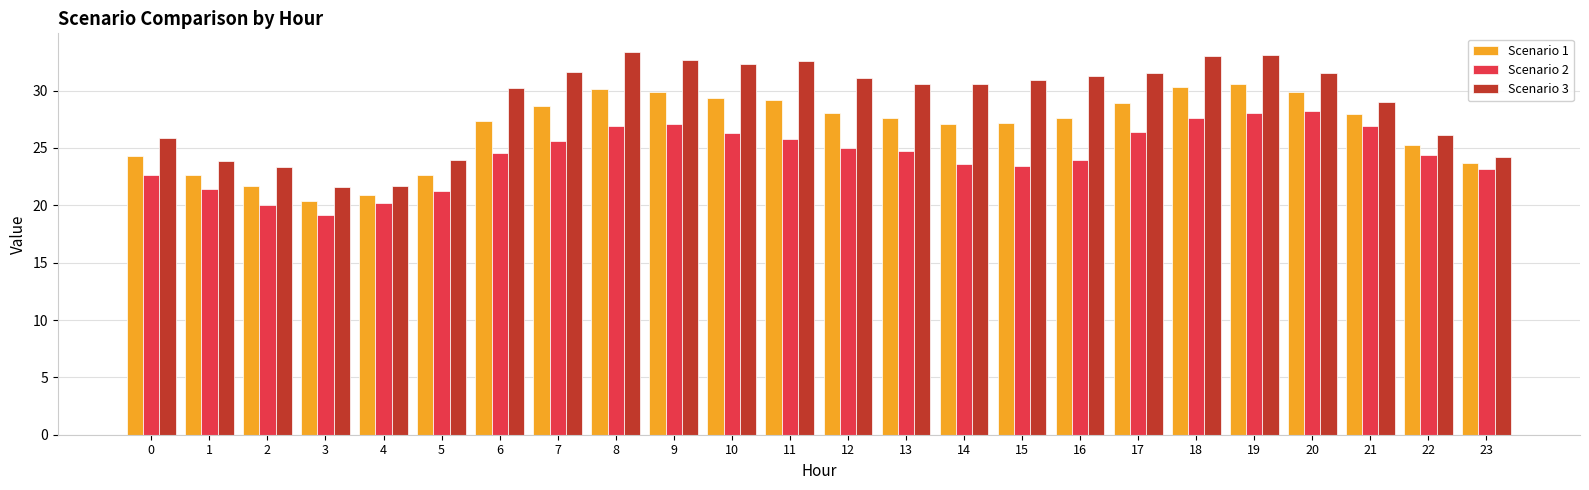

What is the average value of the Scenario 3 series?

29.0